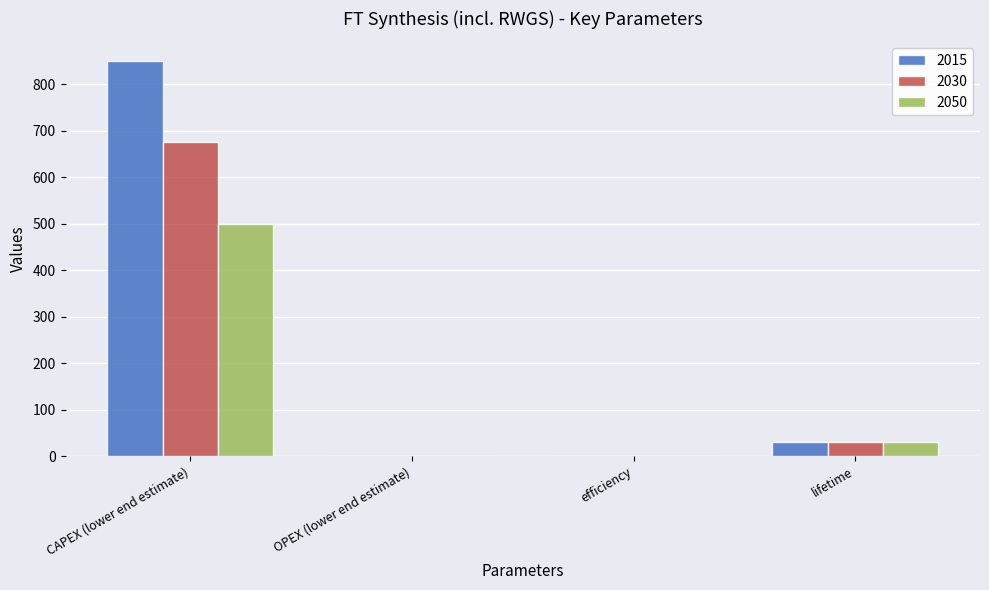

True or false: 2050 has a value of 500.0 at CAPEX (lower end estimate).

True